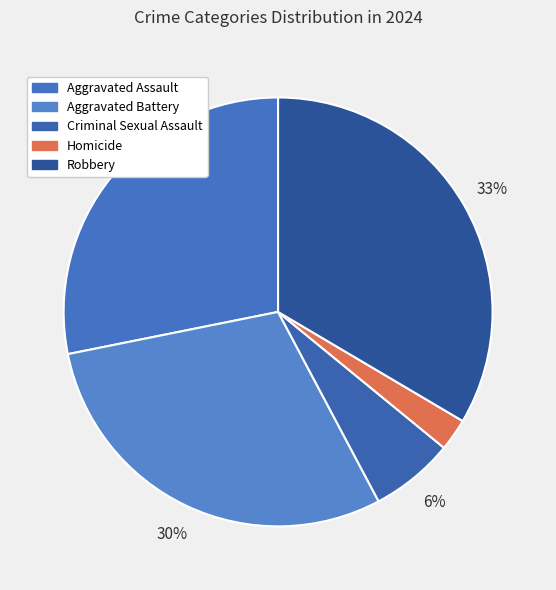

What percentage do Homicide and Robbery together represent?

35.9%